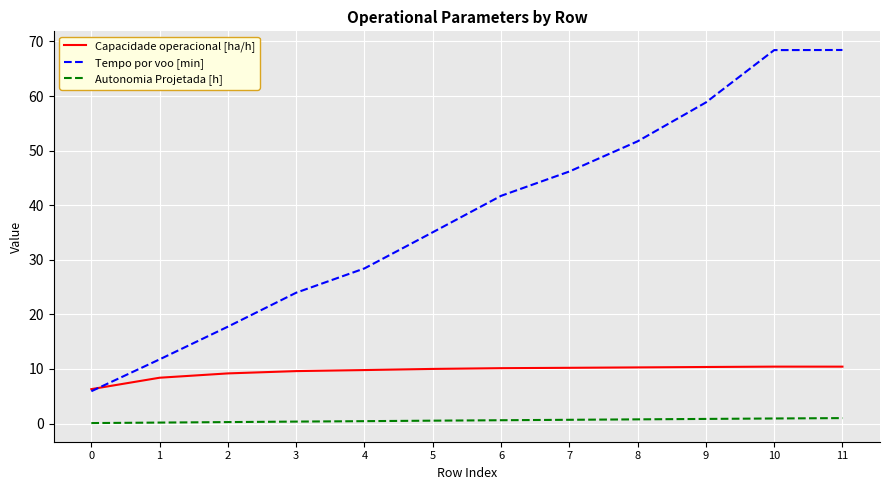

Which series has the largest range (max minus min)?

Tempo por voo [min]